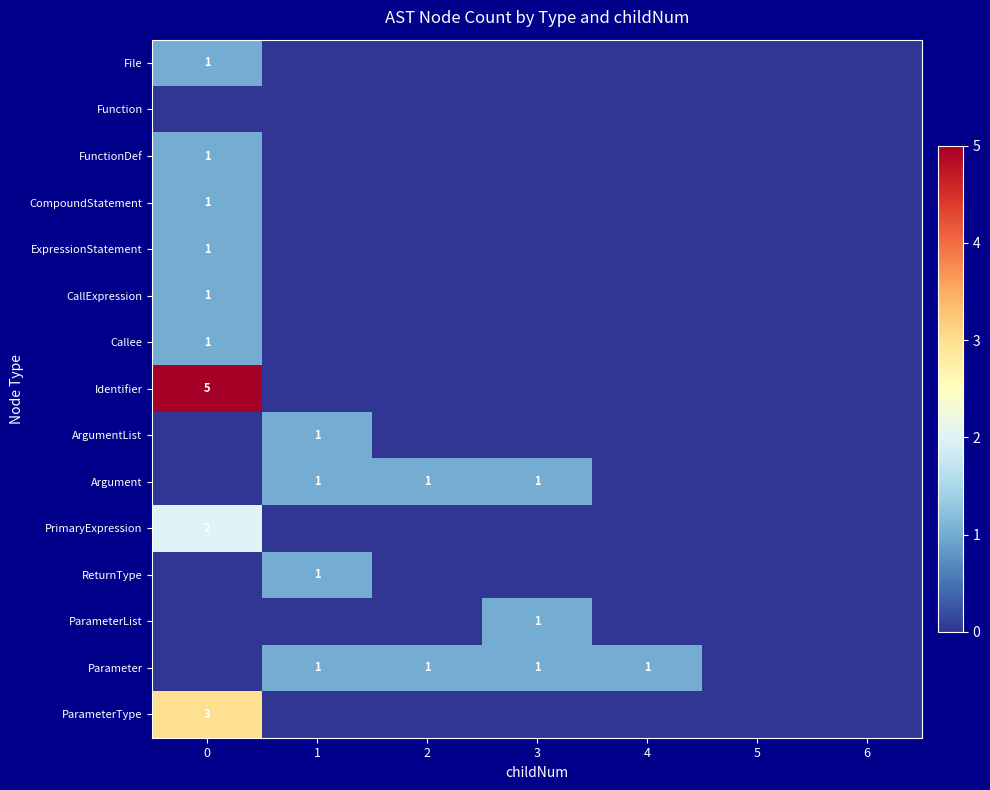

Is it true that FunctionDef equals 0 at 0?

False